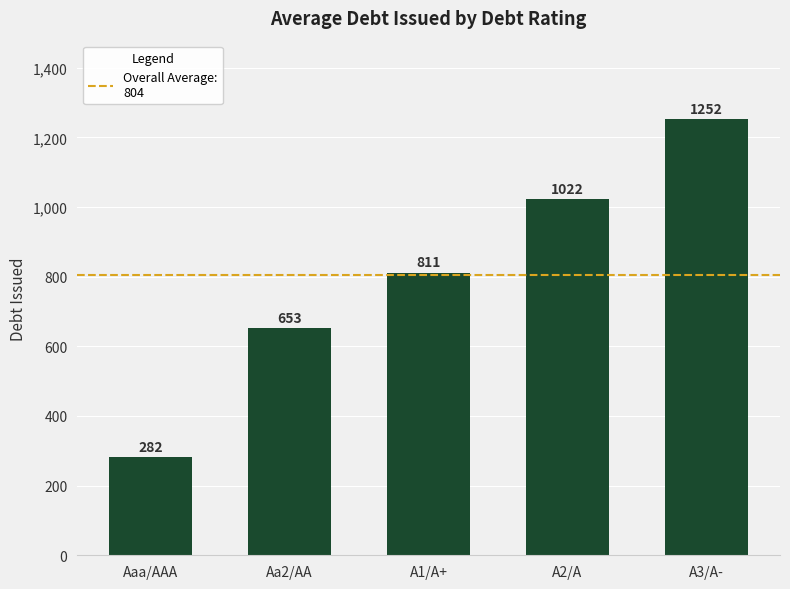

What value does the data have at Aaa/AAA?

282.2